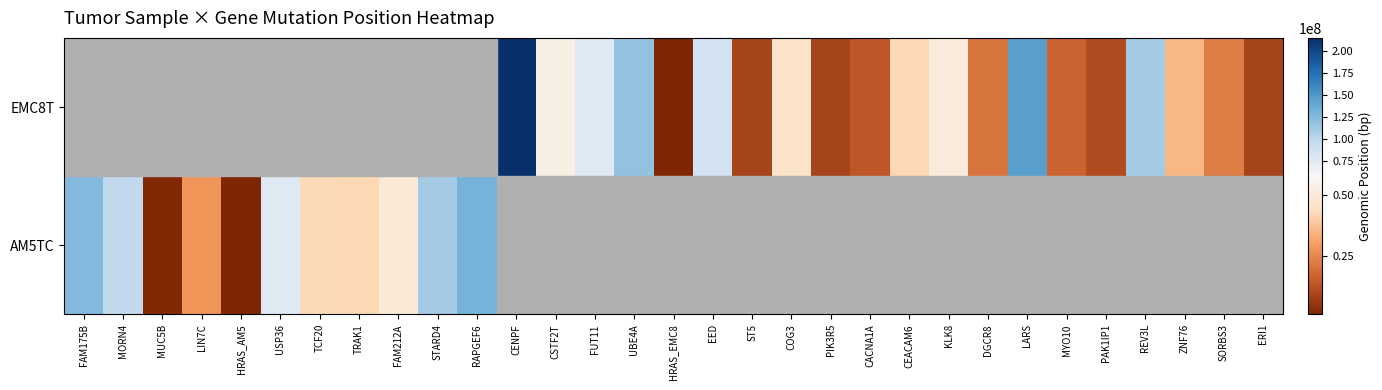

What value does the EMC8T series have at CEACAM6?

42260742.0